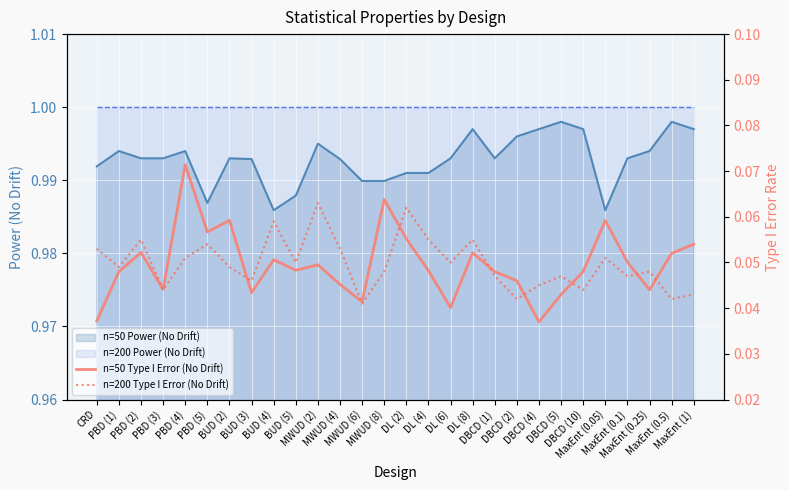

At which label is n=50 Type I Error (No Drift) closest to 0?

DBCD (4)